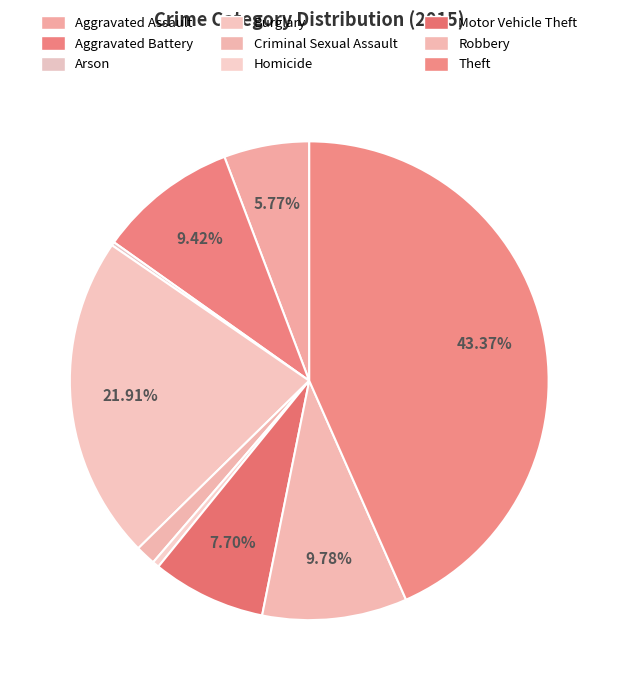

What is the largest slice in the pie chart?

Theft